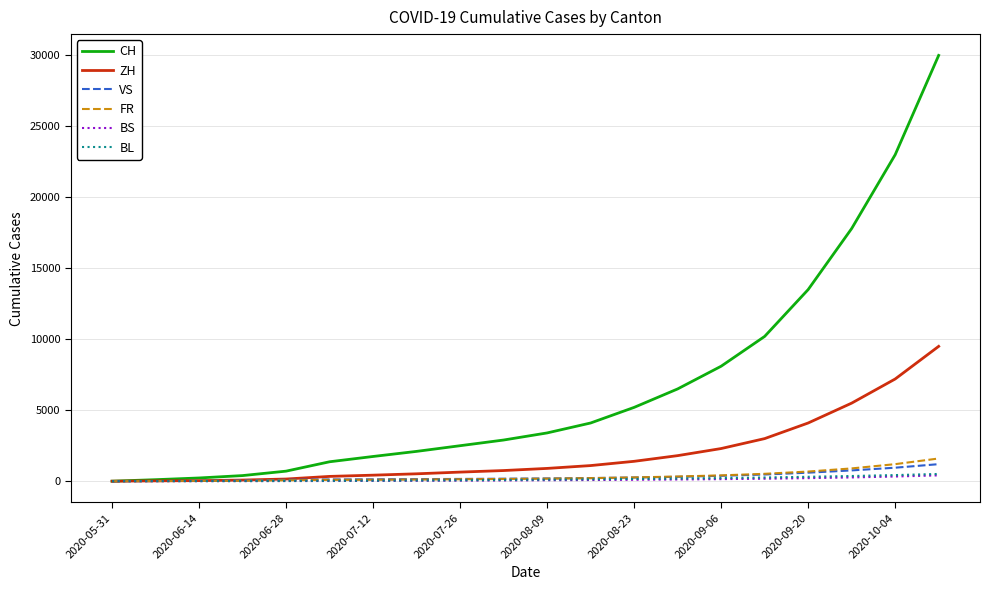

Which series has the widest spread of values?

CH